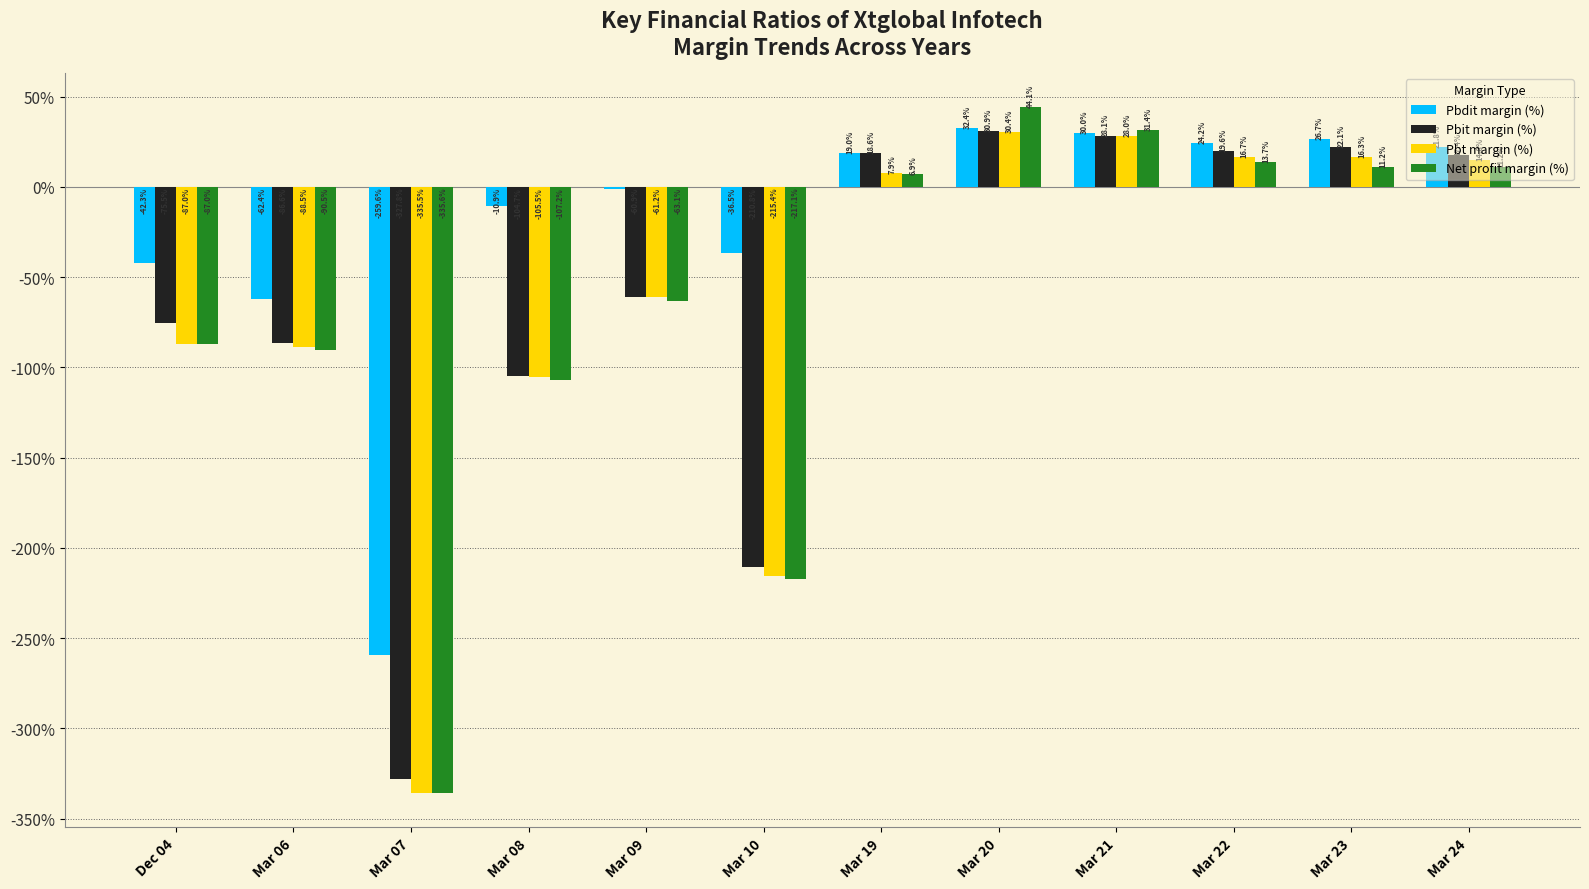

How many positive values does the Pbt margin (%) series have?

6